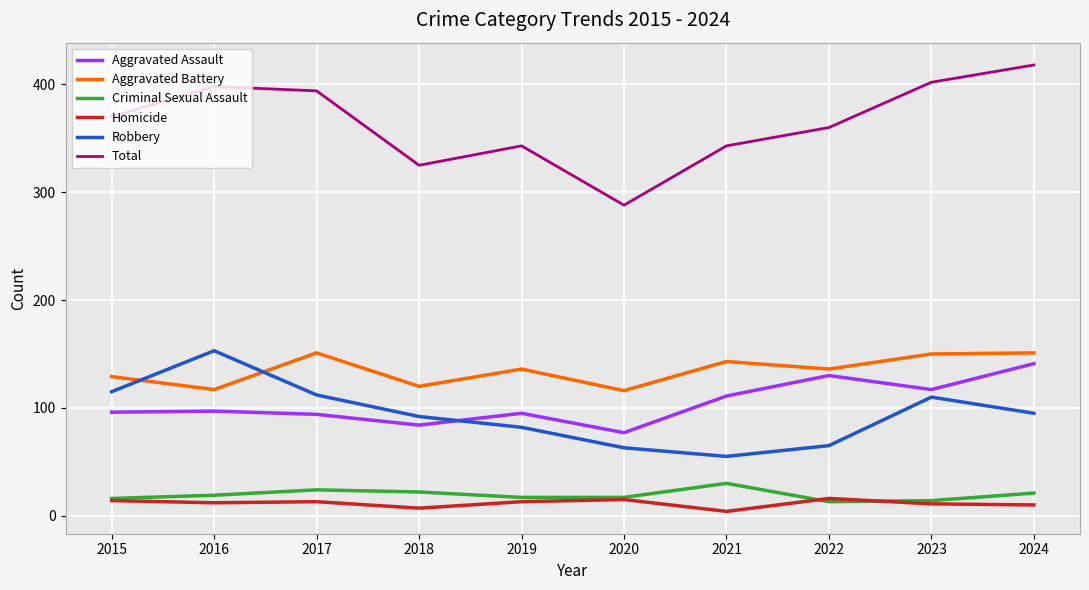

True or false: Aggravated Battery and Criminal Sexual Assault intersect in this chart.

False